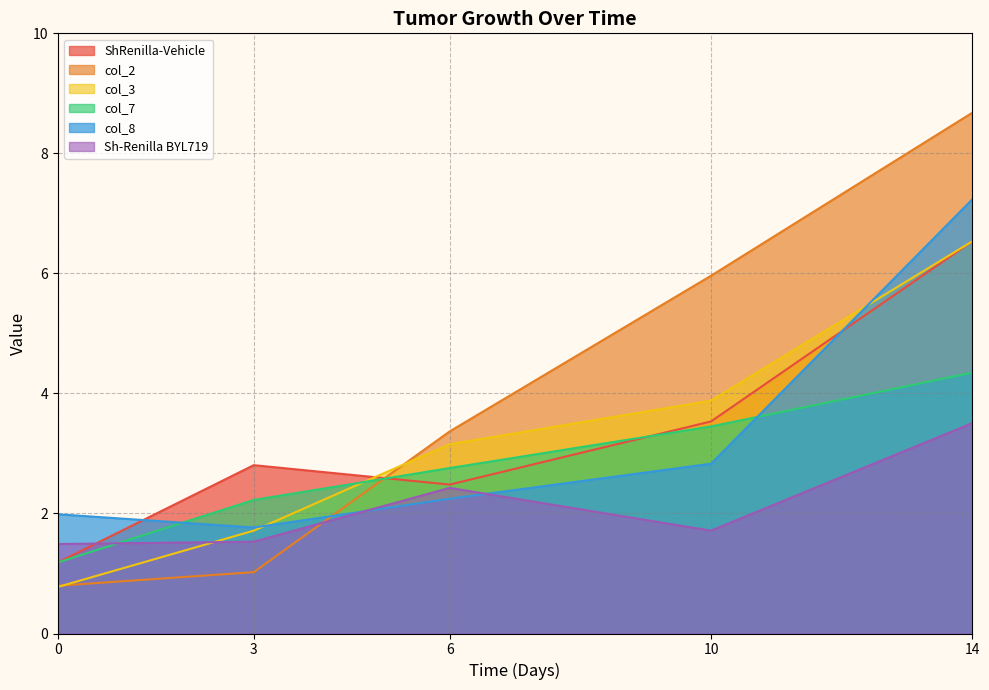

What is the total value across all series at 10?

21.4